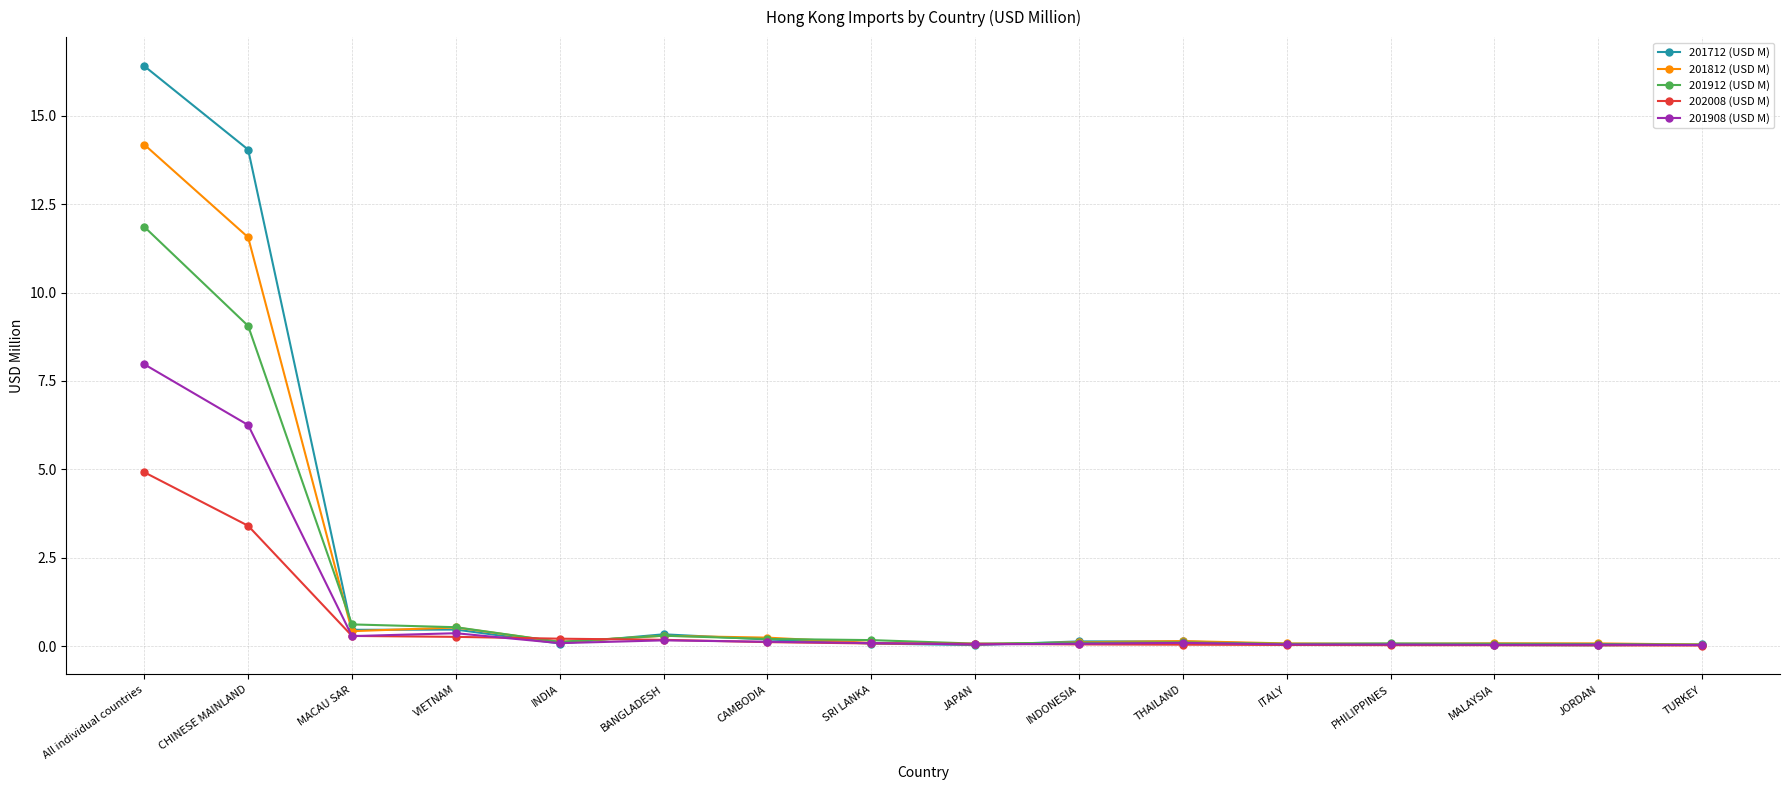

In 201908 (USD M), how many points are lower than both neighbors (excluding endpoints)?

4